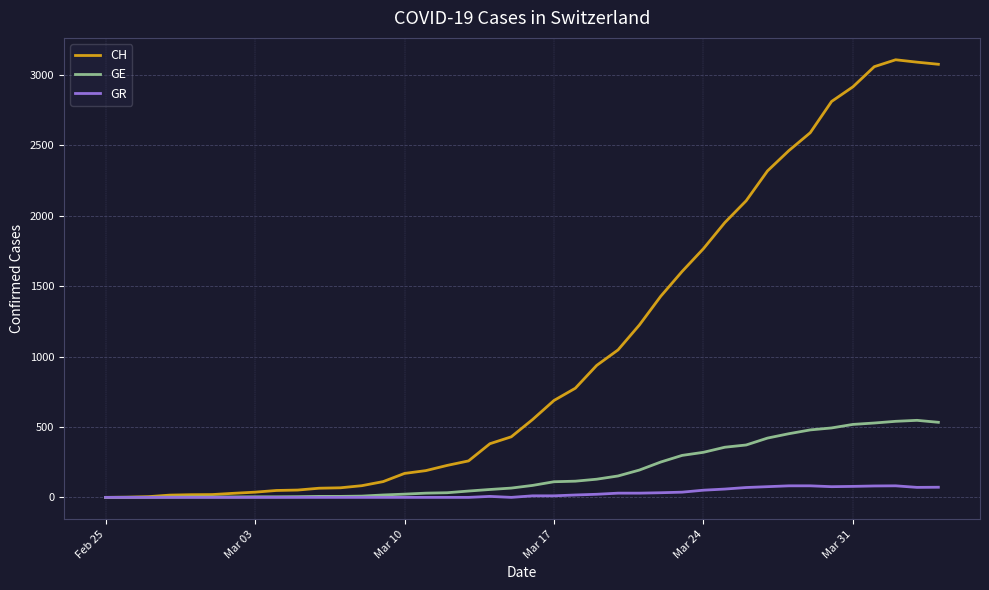

Which series has the largest range (max minus min)?

CH